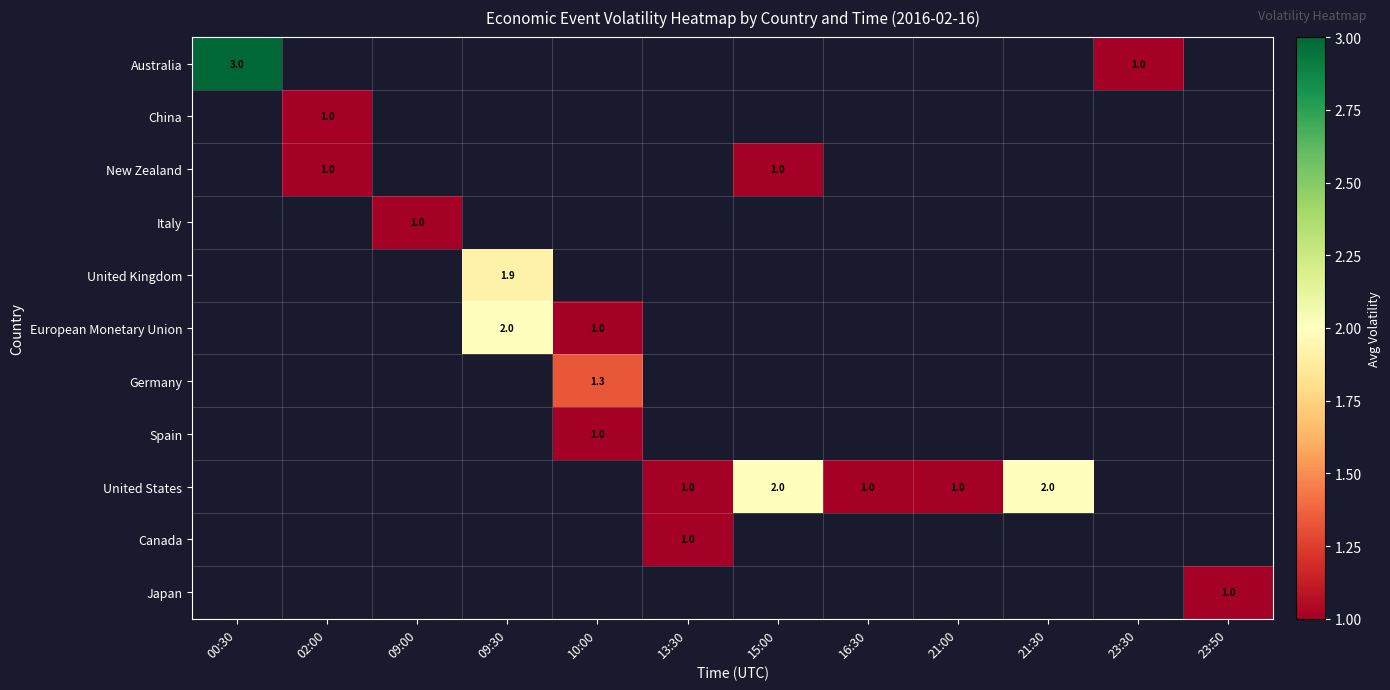

Is it true that Spain equals 1.0 at 10:00?

True